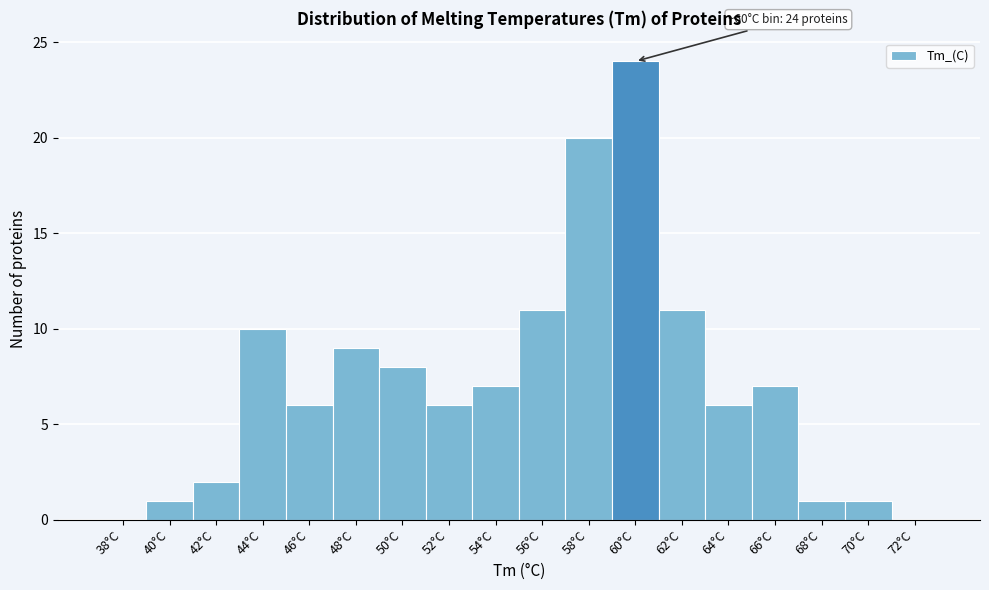

Reading left to right, transcribe all the data shown in this chart.

38°C=0	40°C=1	42°C=2	44°C=10	46°C=6	48°C=9	50°C=8	52°C=6	54°C=7	56°C=11	58°C=20	60°C=24	62°C=11	64°C=6	66°C=7	68°C=1	70°C=1	72°C=0